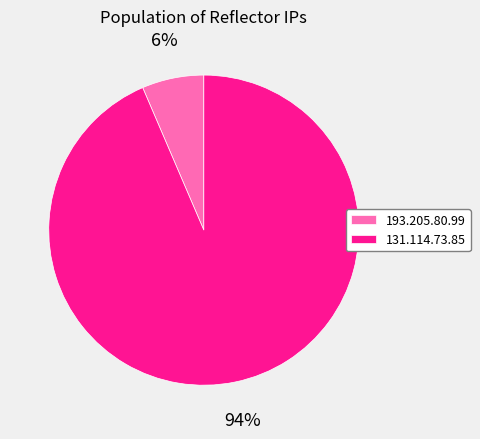

How many segments does this pie chart have?

2